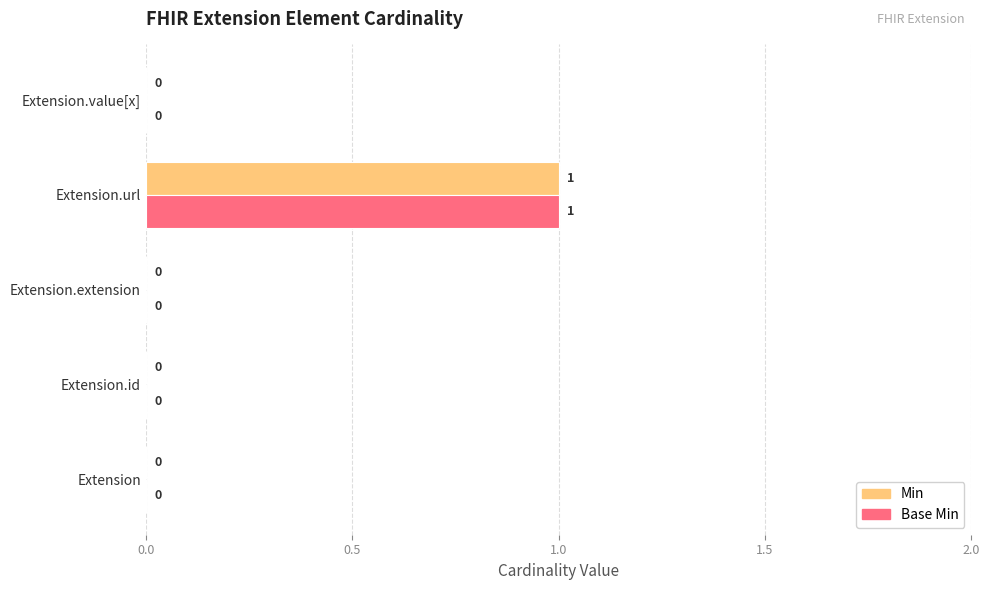

Which label corresponds to the largest value in the chart?

Extension.url